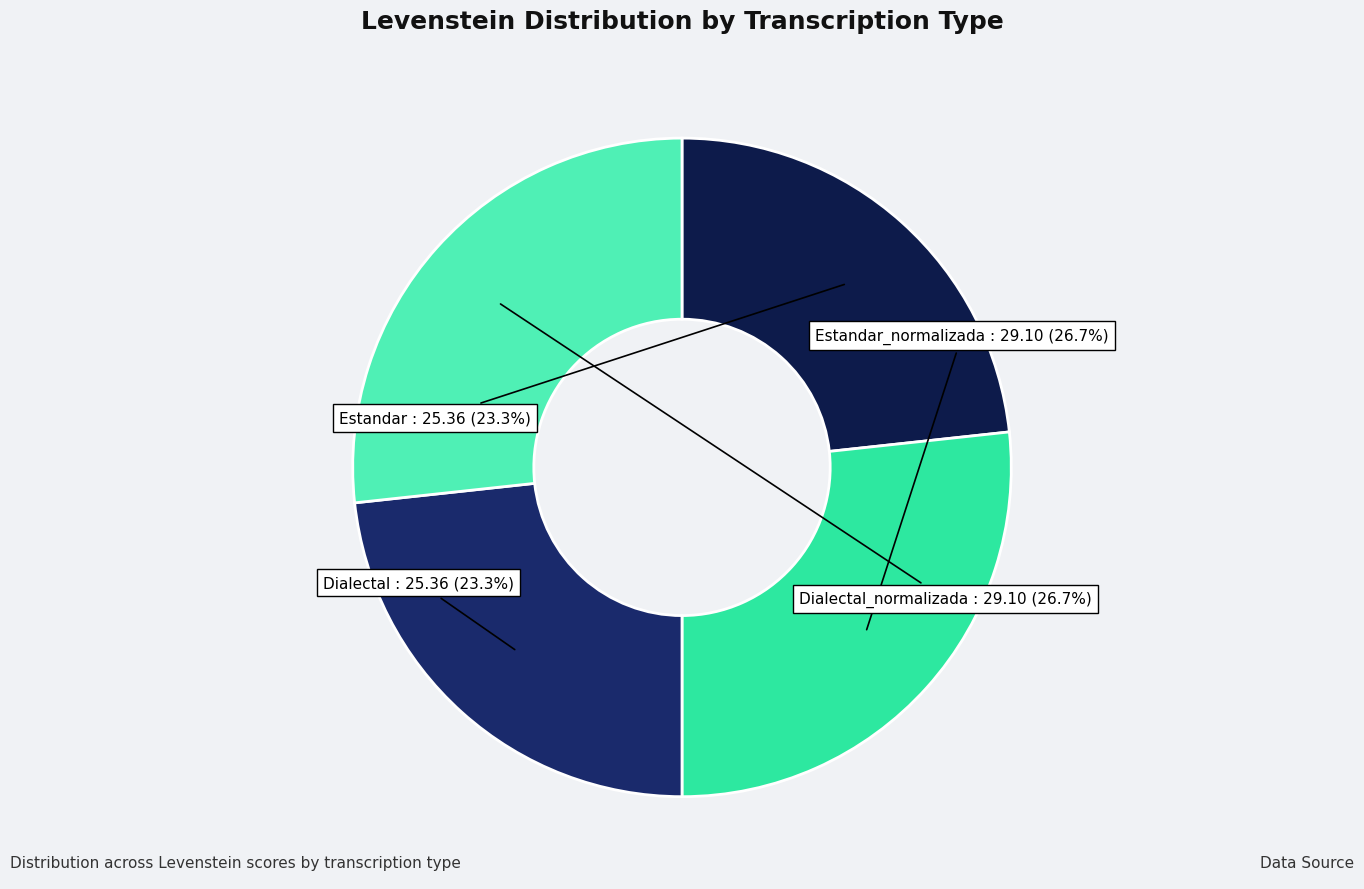

Is Estandar the majority of the pie?

No